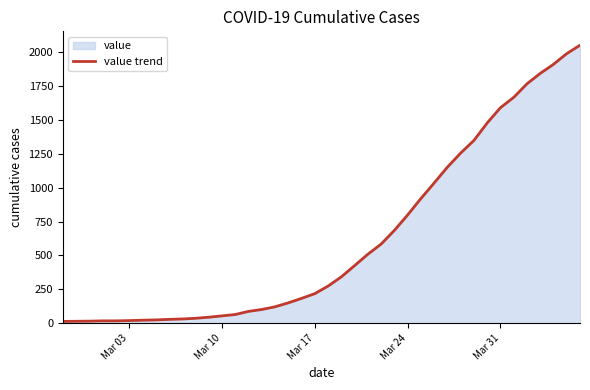

How many lines are shown in the chart?

1